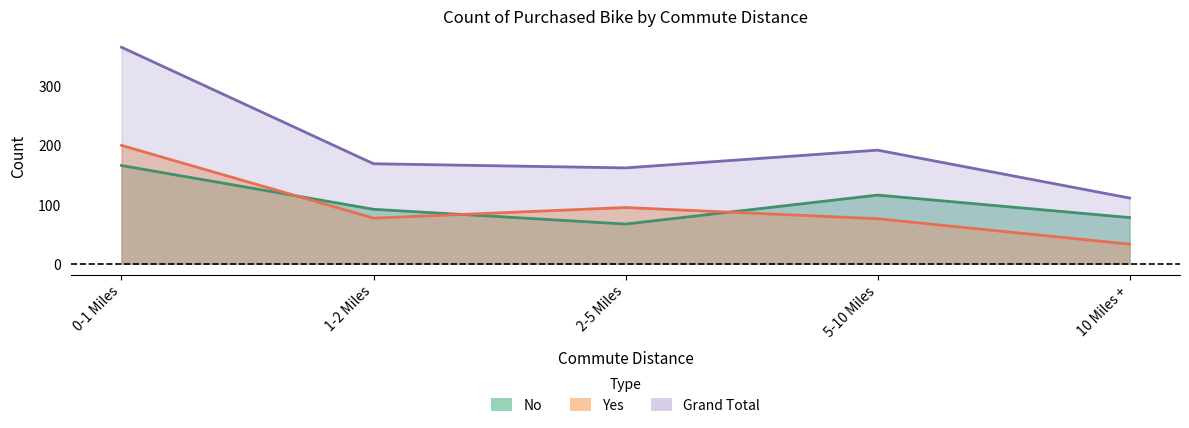

Rank the categories by Yes value from lowest to highest.

10 Miles +, 5-10 Miles, 1-2 Miles, 2-5 Miles, 0-1 Miles